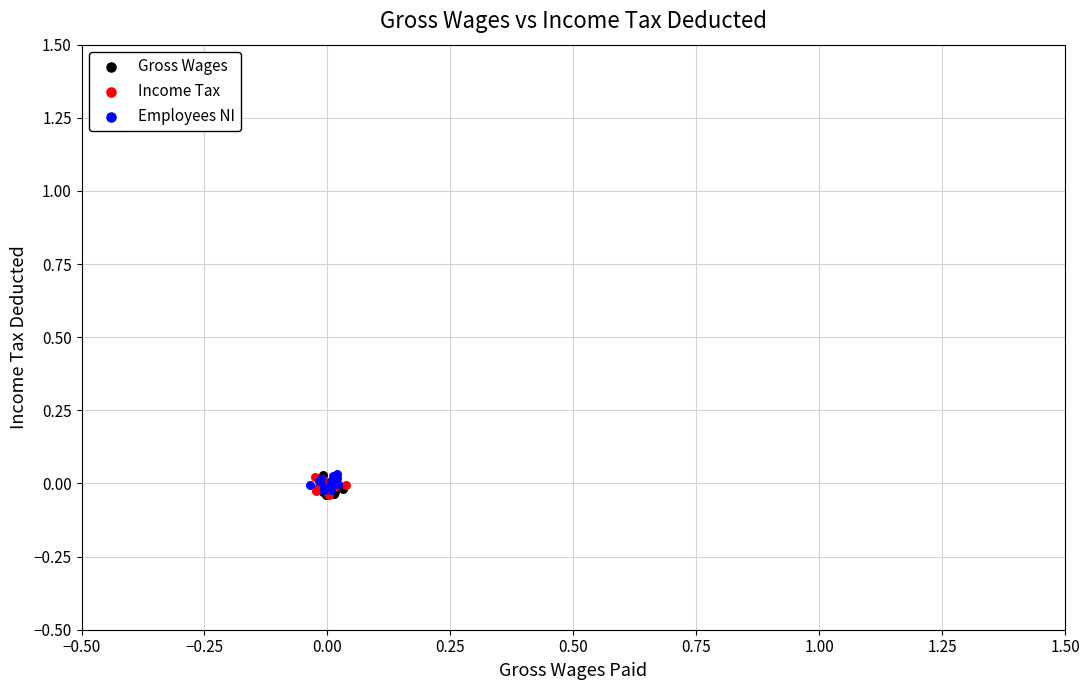

What are all the series names shown in the legend?

Gross Wages, Income Tax, Employees NI